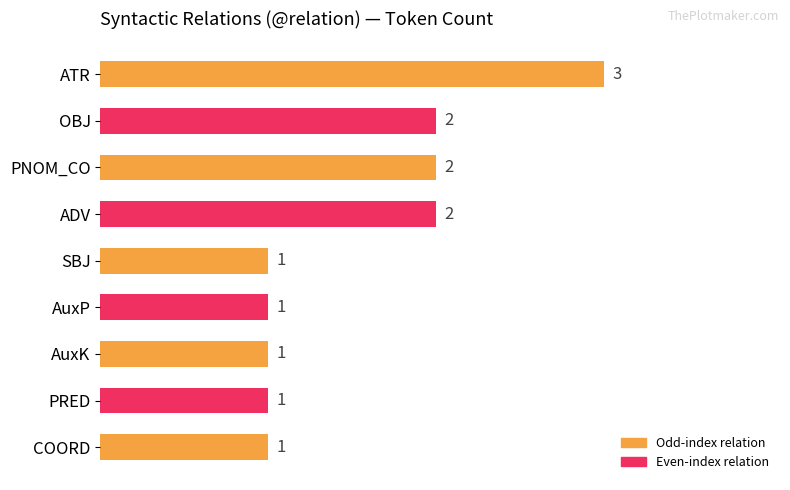

What is the minimum value shown in the chart?

1